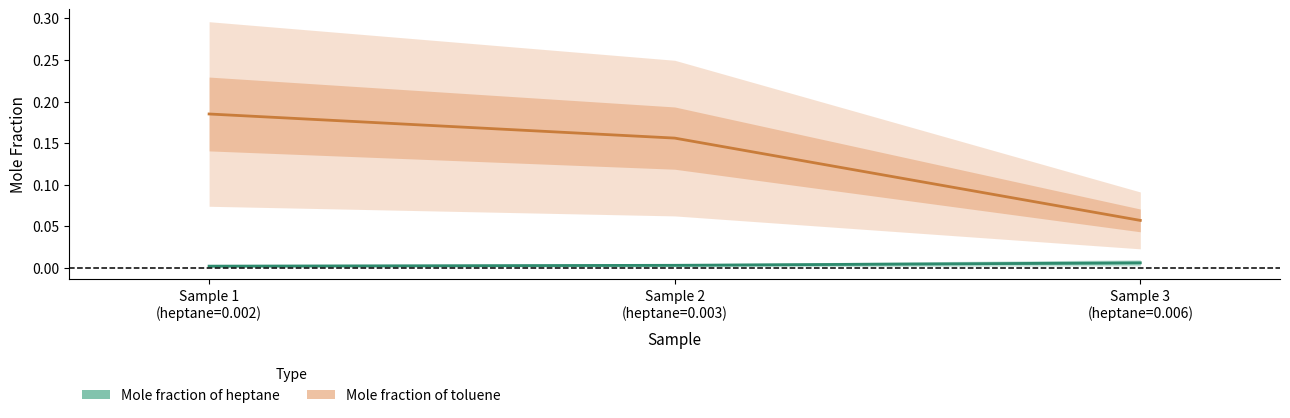

Which series changed the most between Sample 2 (heptane=0.003) and Sample 3 (heptane=0.006)?

Mole fraction of toluene